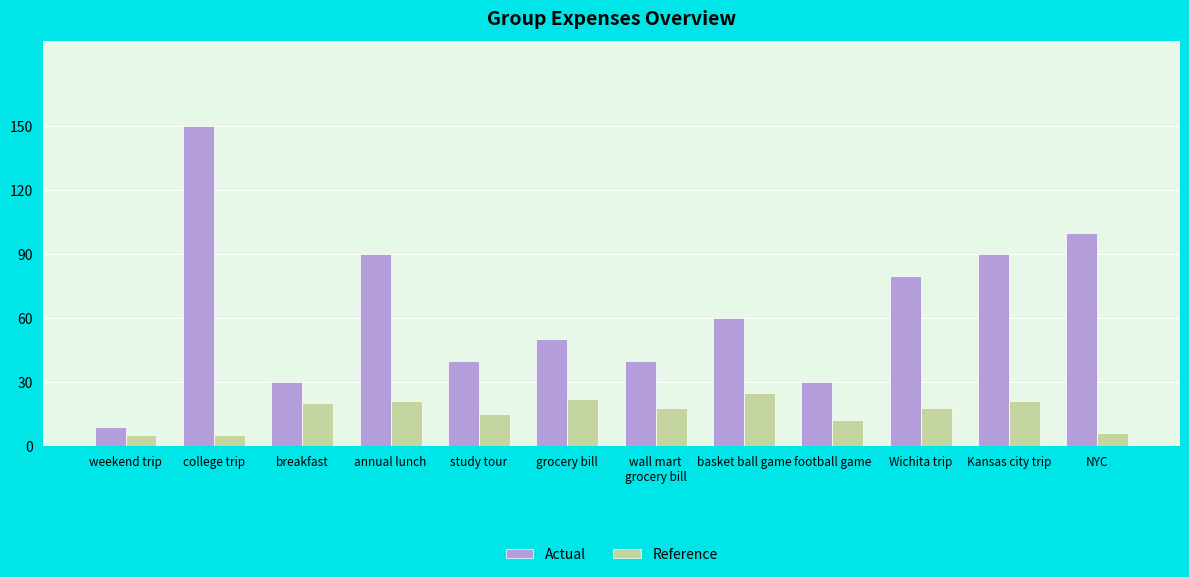

What is the maximum value for Reference?

25